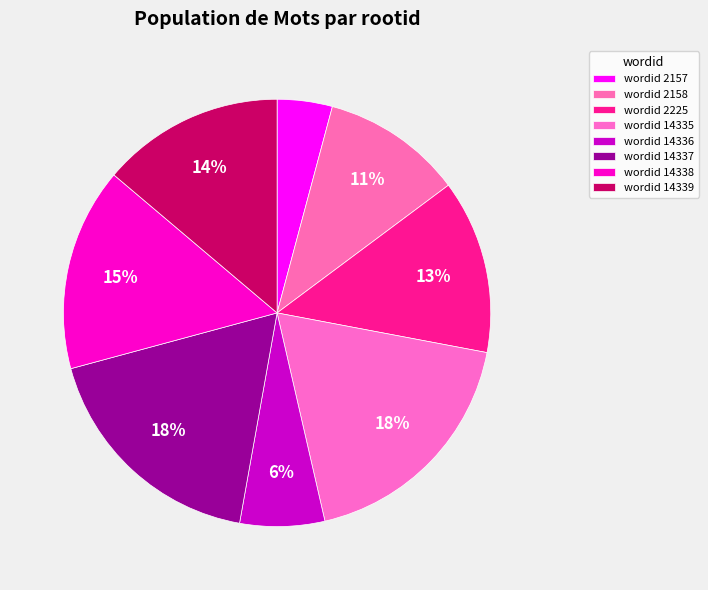

Rank the categories by value from lowest to highest.

2157, 14336, 2158, 2225, 14339, 14338, 14337, 14335